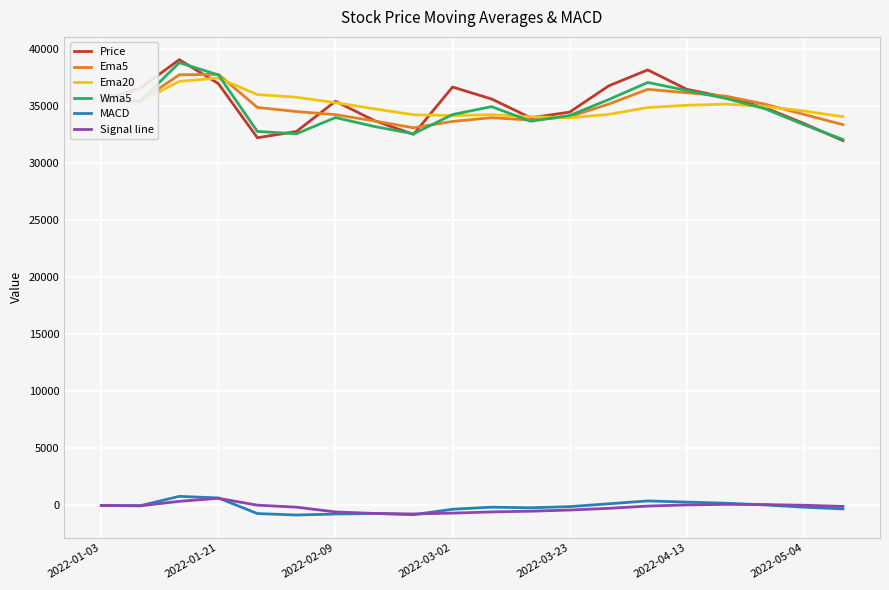

What is the greatest value displayed?

39100.0